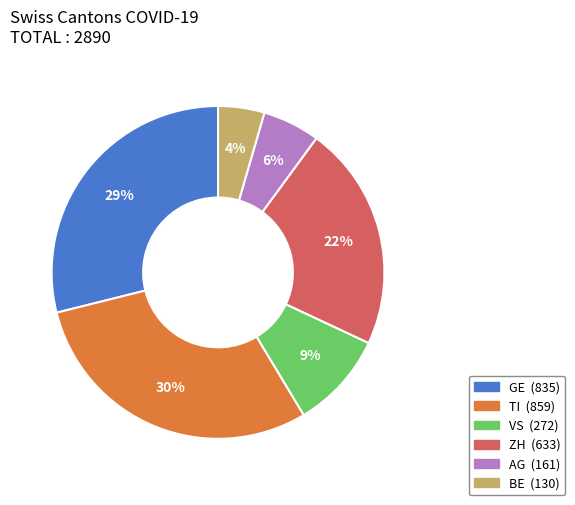

The ZH slice represents 17% of the pie. True or false?

False